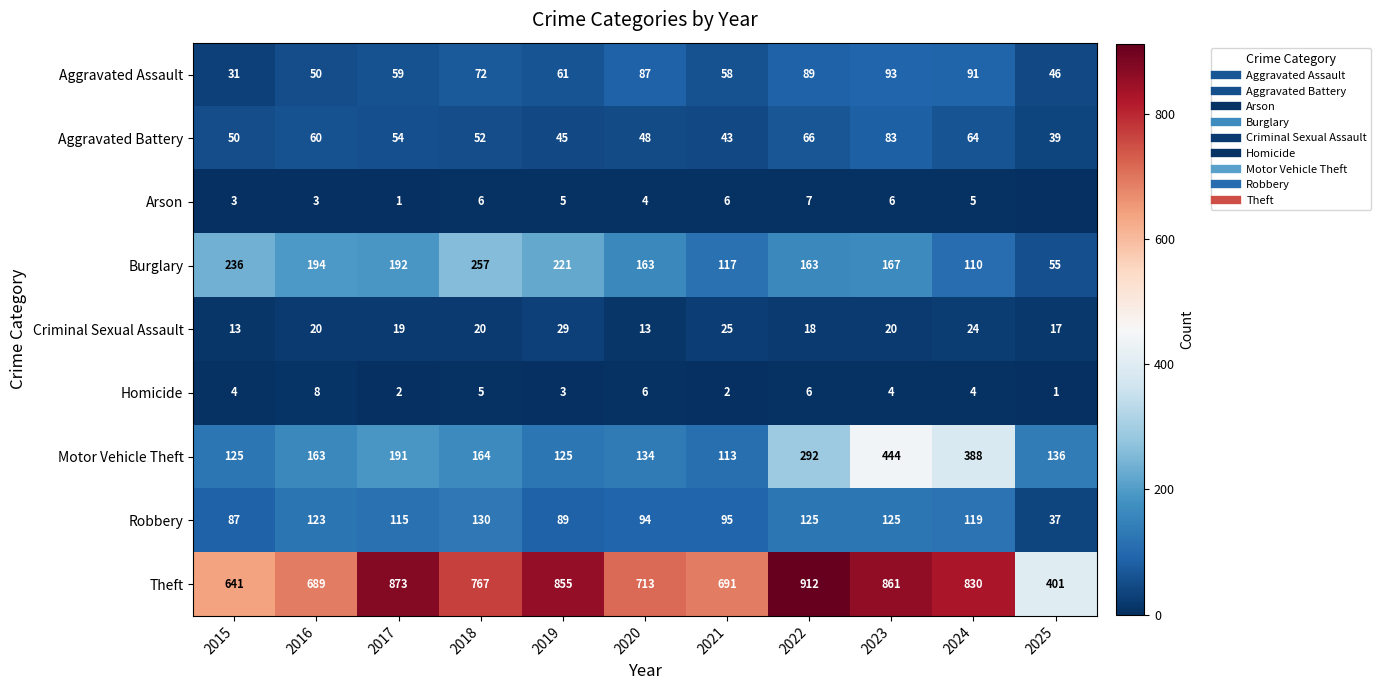

At which label does Homicide first exceed 4?

2016